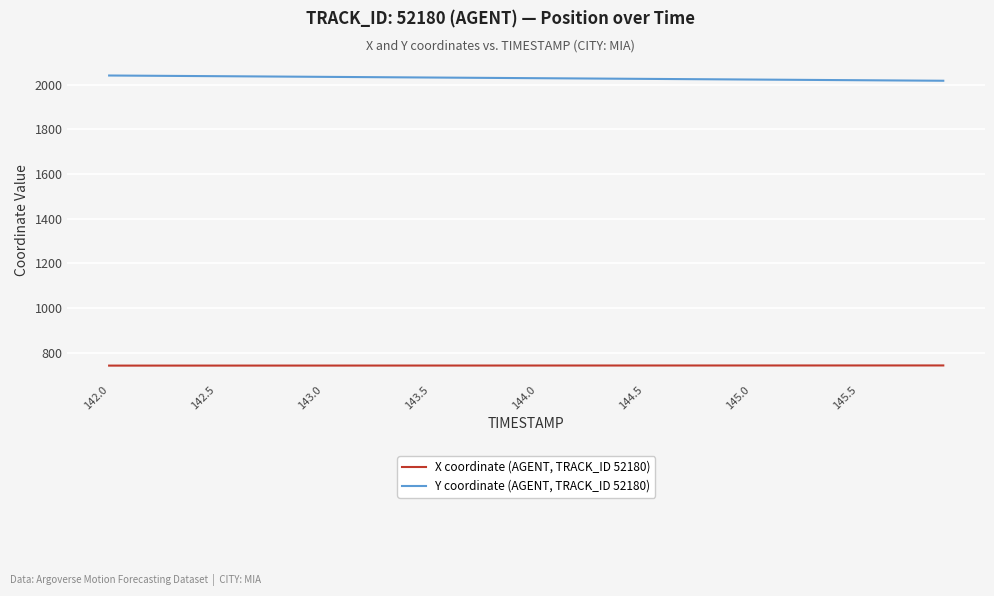

True or false: Y coordinate (AGENT, TRACK_ID 52180) and X coordinate (AGENT, TRACK_ID 52180) cross at least once.

False